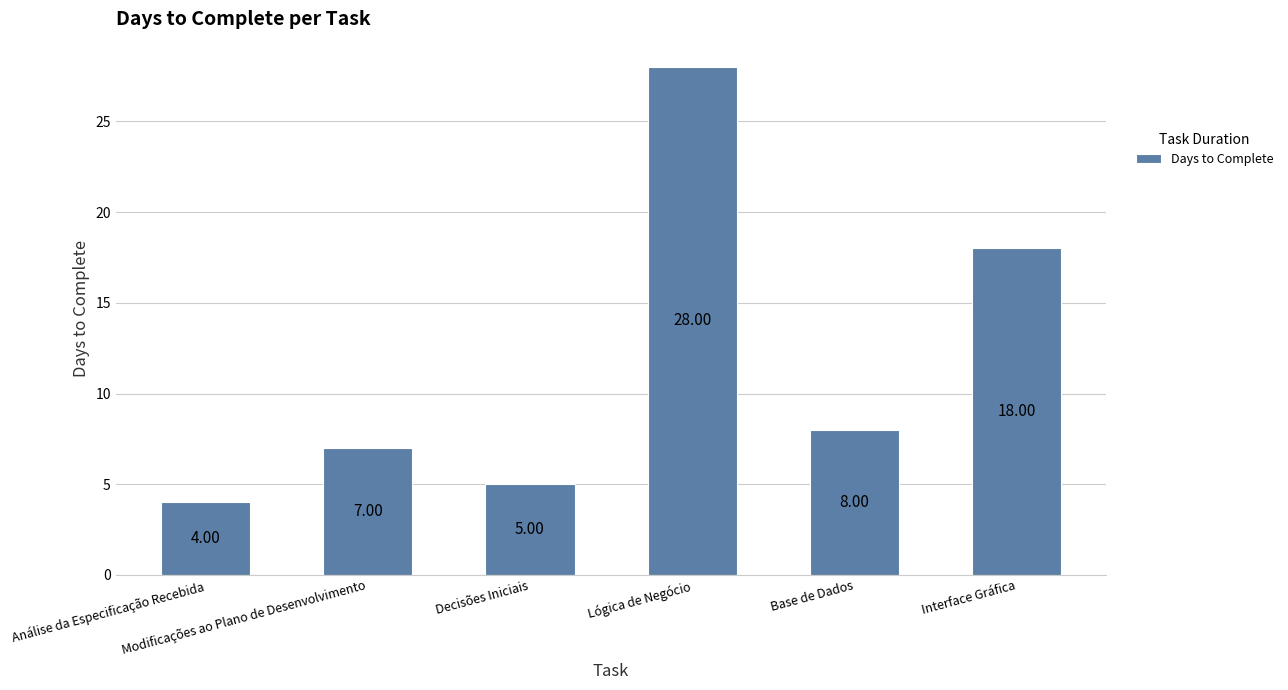

Rank the categories by value from highest to lowest.

Lógica de Negócio, Interface Gráfica, Base de Dados, Modificações ao Plano de Desenvolvimento, Decisões Iniciais, Análise da Especificação Recebida